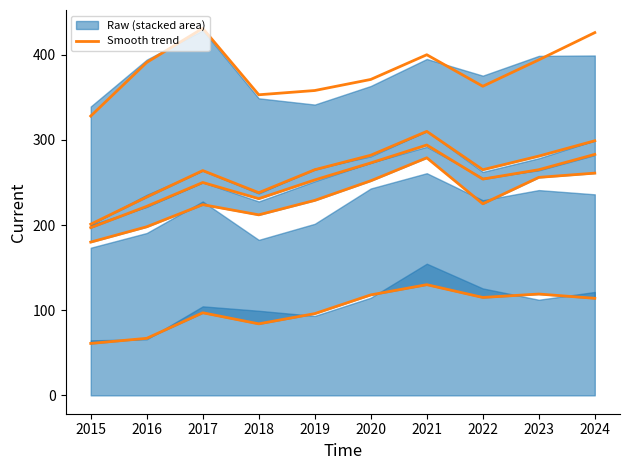

What is the average value of the Robbery (smooth) series?

382